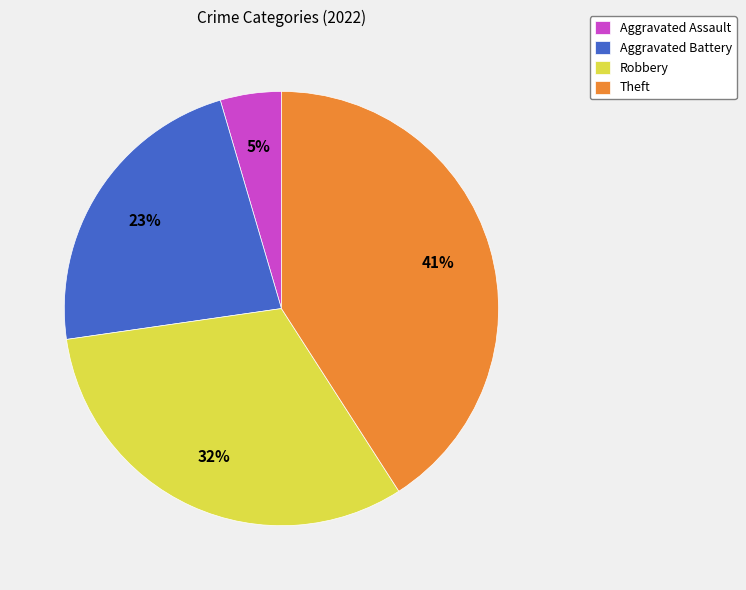

Rank the categories by value from lowest to highest.

Aggravated Assault, Aggravated Battery, Robbery, Theft